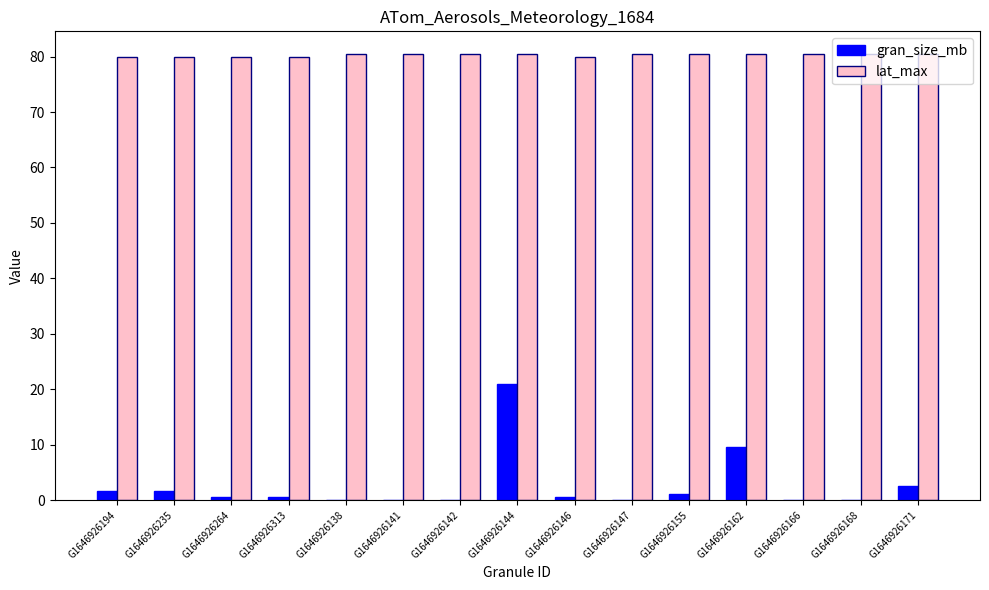

What is the maximum value shown in the chart?

80.5